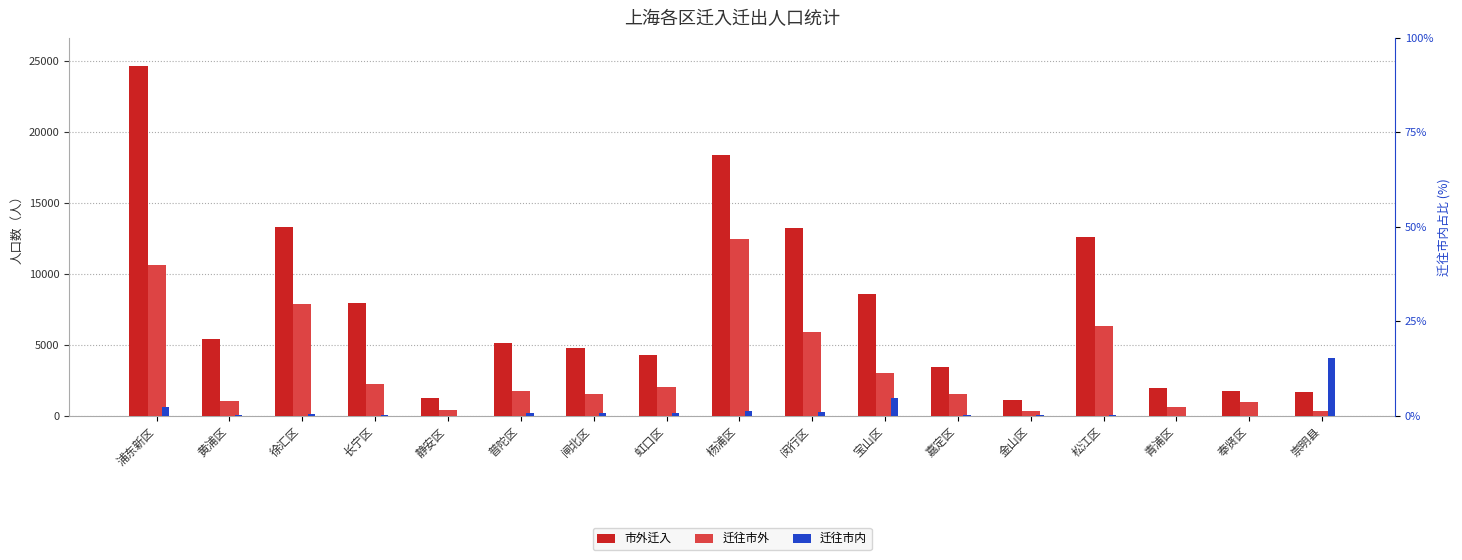

Is it true that 迁往市外 equals 394 at 普陀区?

False